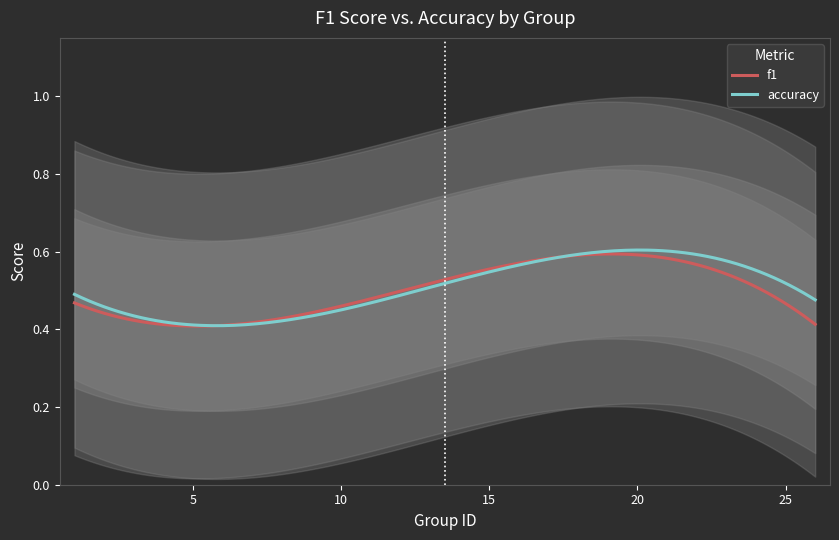

The accuracy series shows 0.3 at 8. True or false?

False